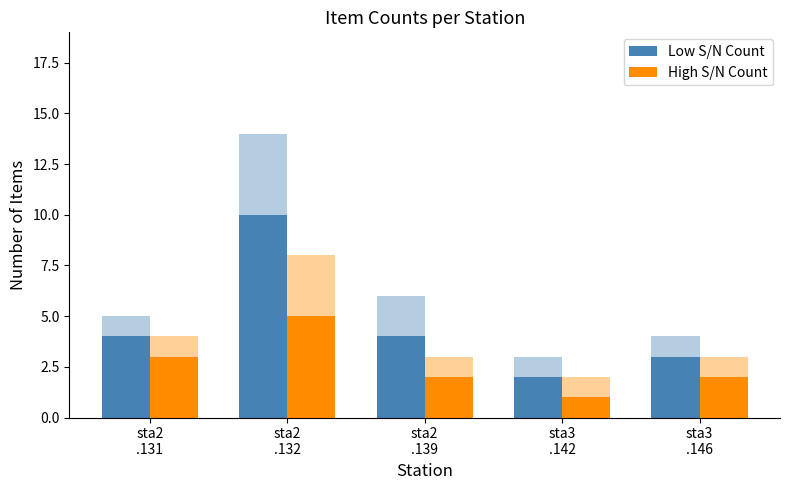

List the series in order of their peak value, lowest first.

High S/N Count, Low S/N Count